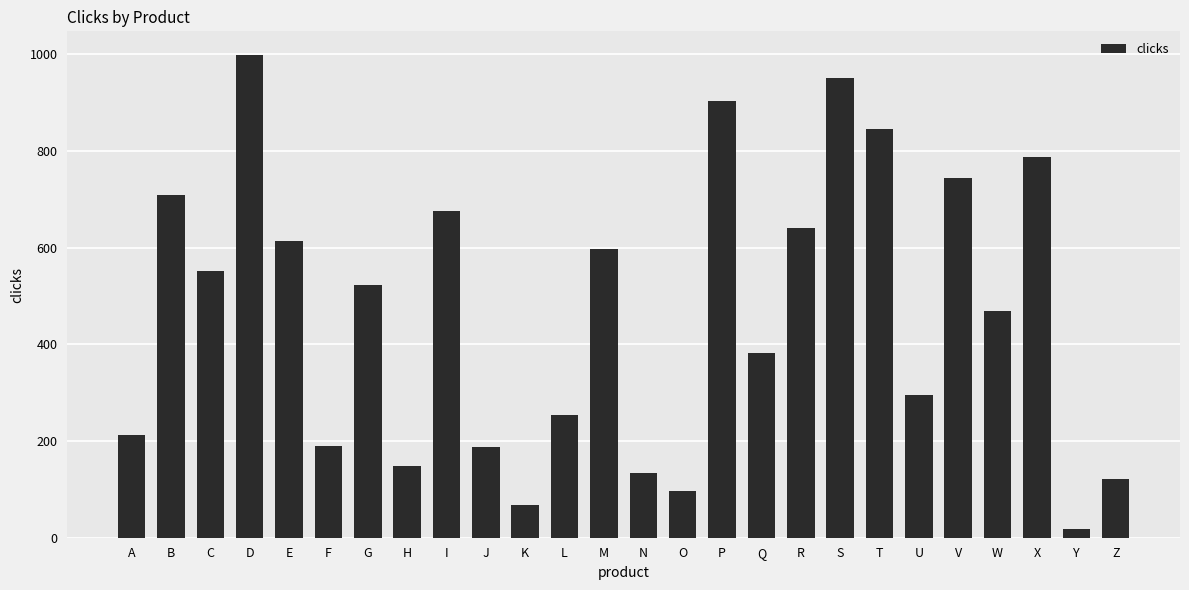

Which category has the lowest value across all series?

Y